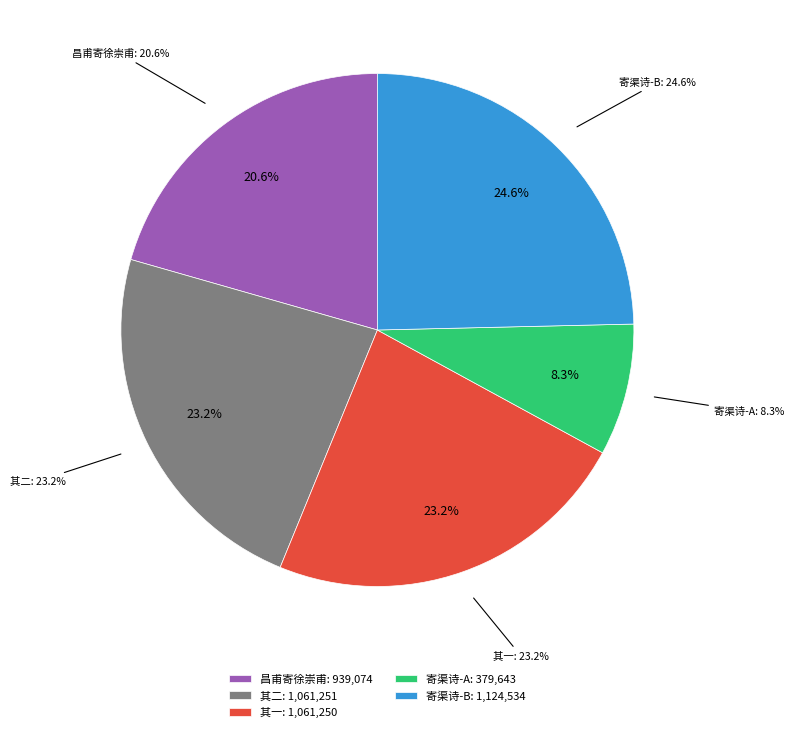

What is the total percentage of 昌甫寄徐崇甫书并崇甫寄渠诗及渠兄弟和章因次其韵呈昌甫 and 均父约去年十月还襄阳今已二月矣尚未闻汉上消息因诵旧寄渠诗二首用其韵寄之 其二?

43.8%